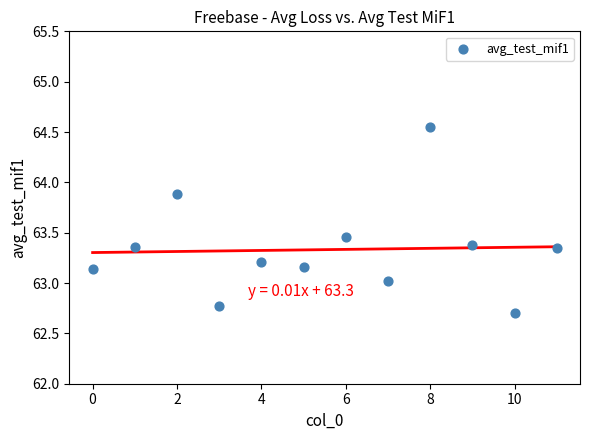

What is the average X value?

5.5